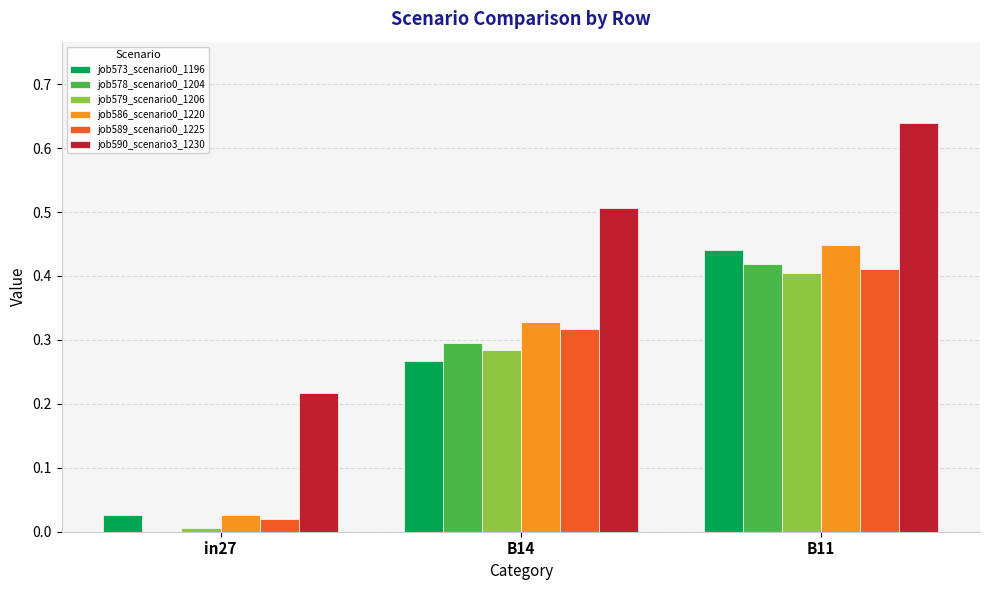

Which series has the largest total across all categories?

job590_scenario3_1230